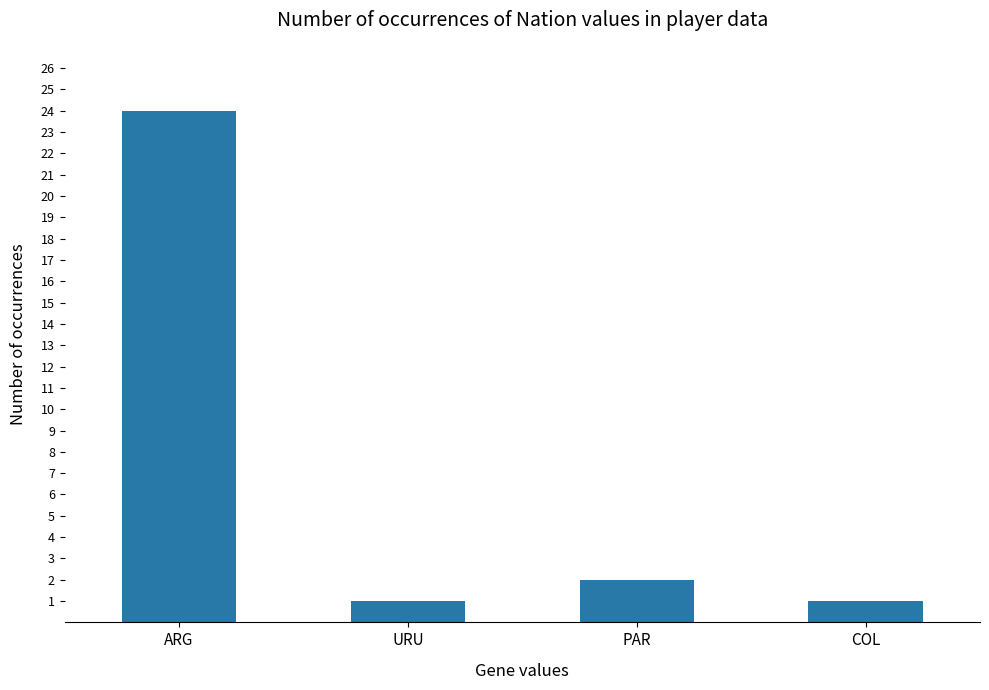

How many data points are less than 2?

2